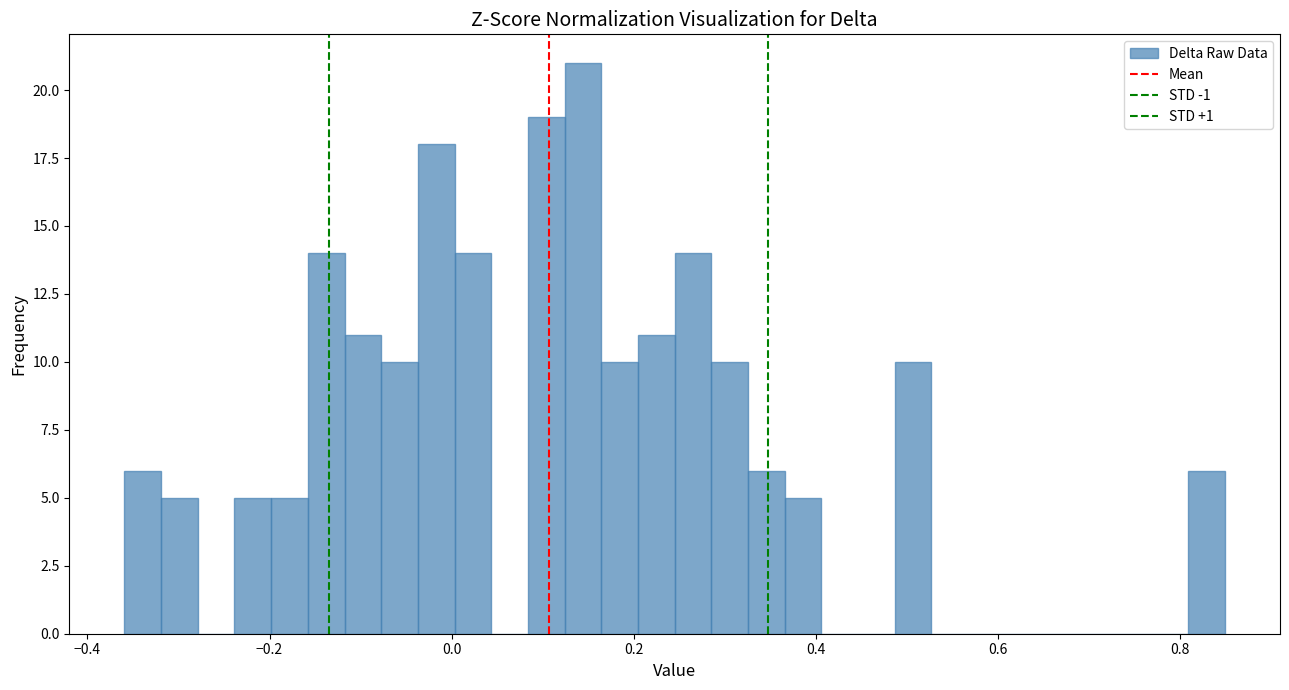

Read against the x-axis, roughly where is the centre of the tallest bar?

0.14